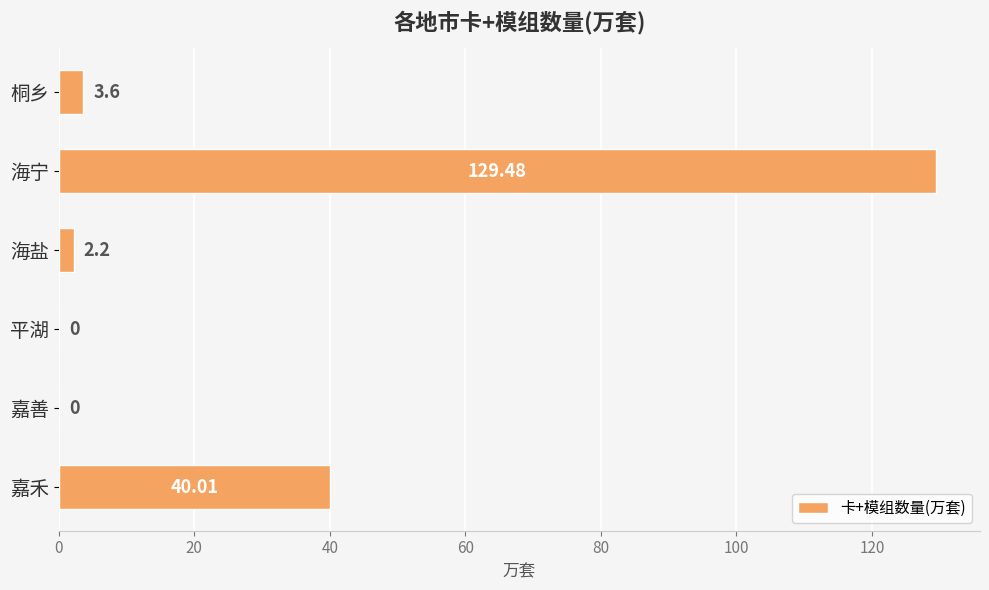

Count the number of categories in the chart.

6